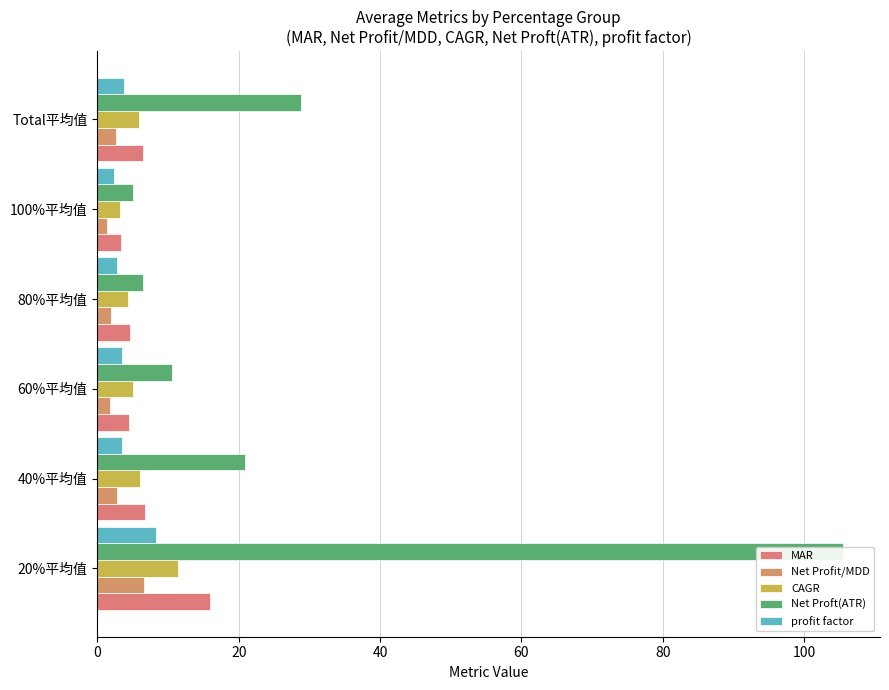

How many bars are there in total?

30